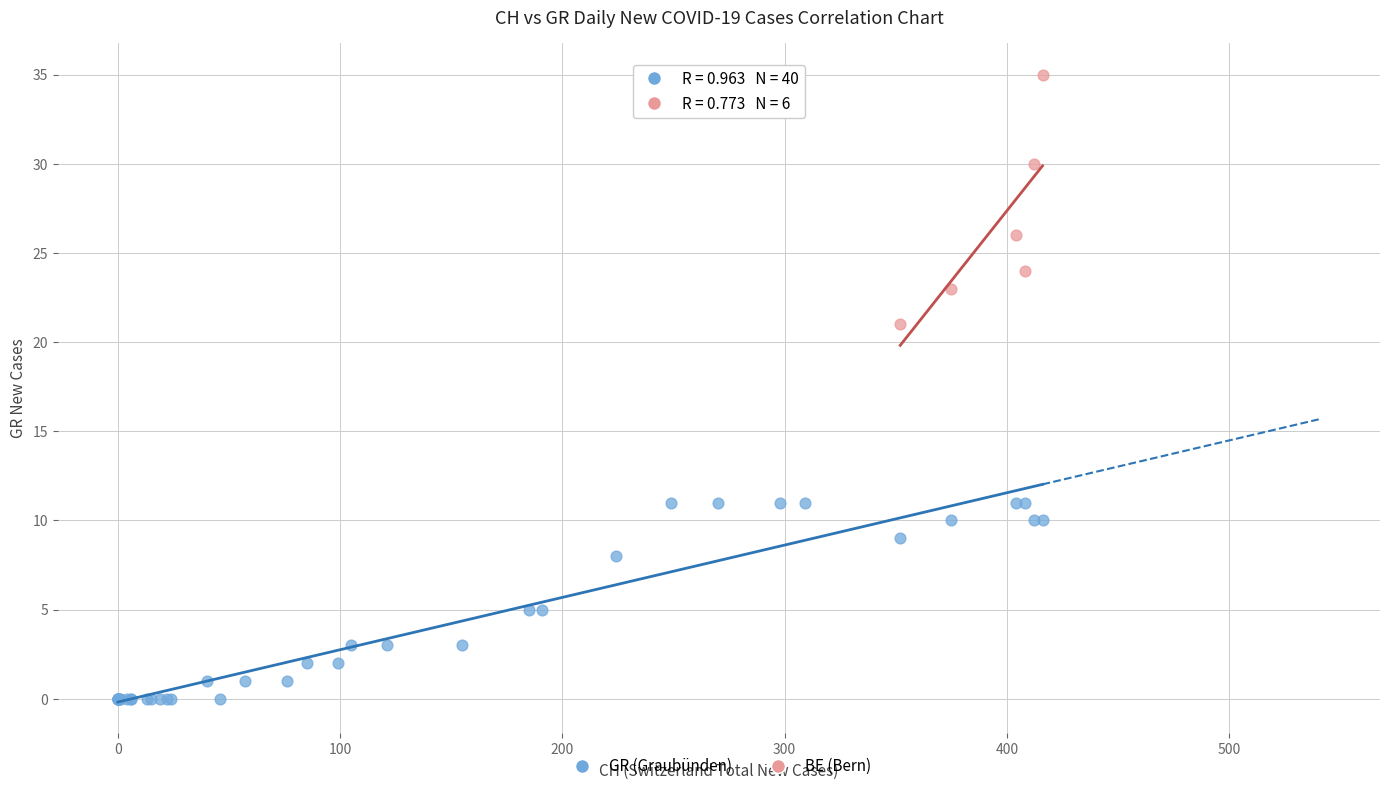

Which series reaches the minimum Y coordinate?

GR (Graubünden)